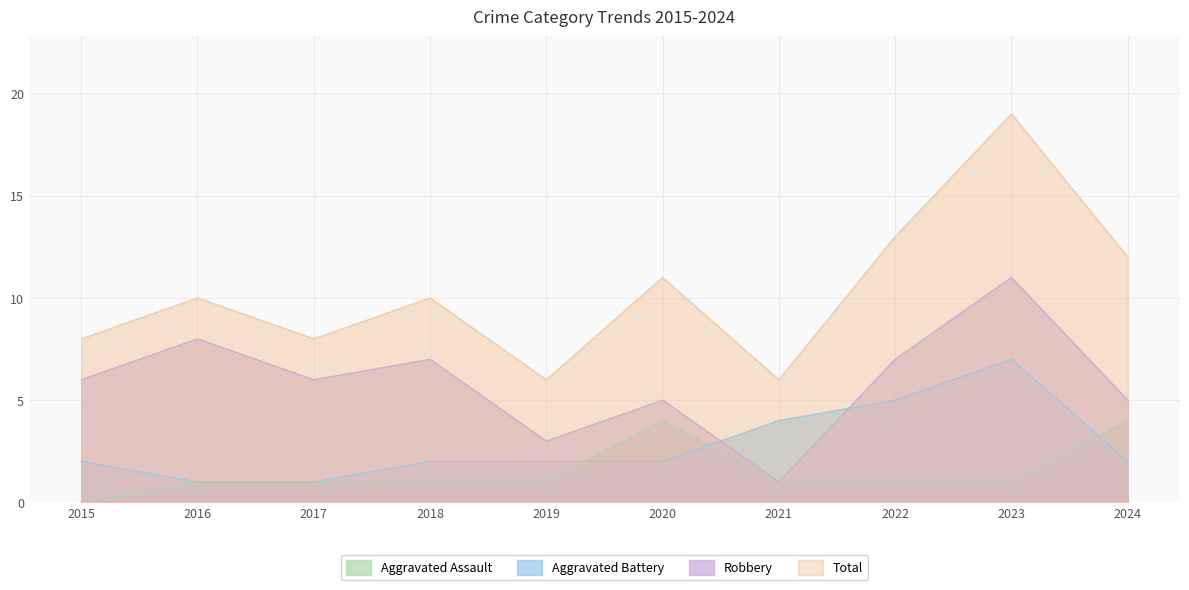

True or false: Aggravated Assault and Robbery cross at least once.

False